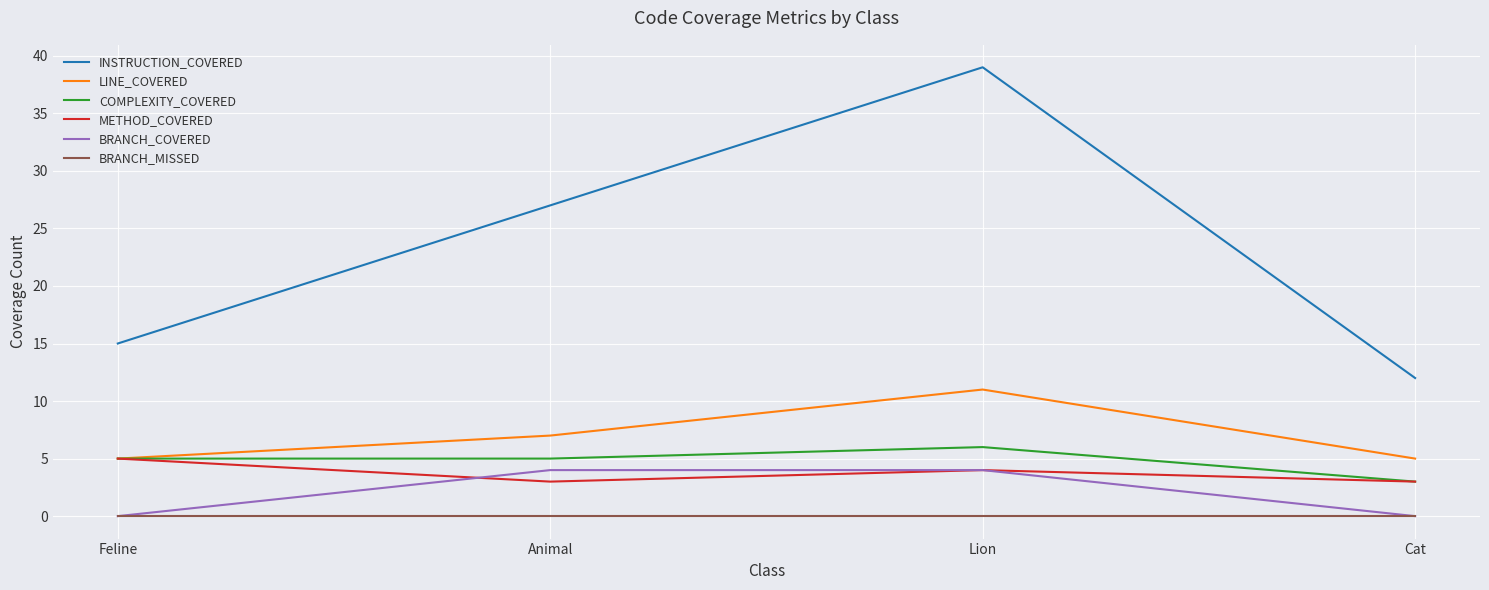

At which label does COMPLEXITY_COVERED reach its minimum?

Cat